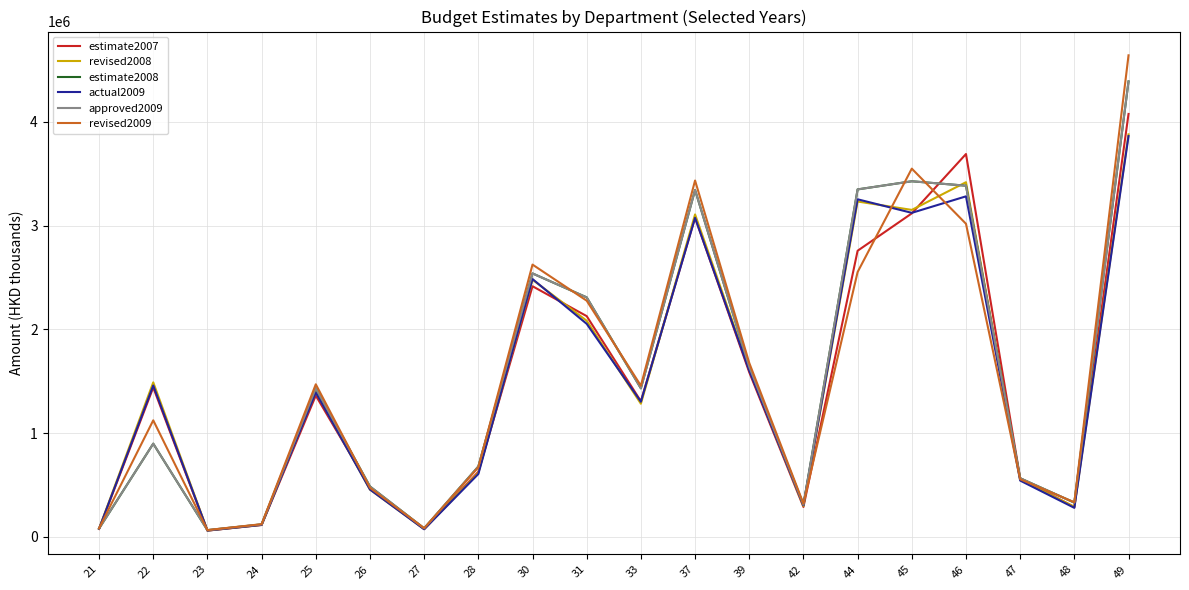

Does the chart have visible grid lines?

Yes